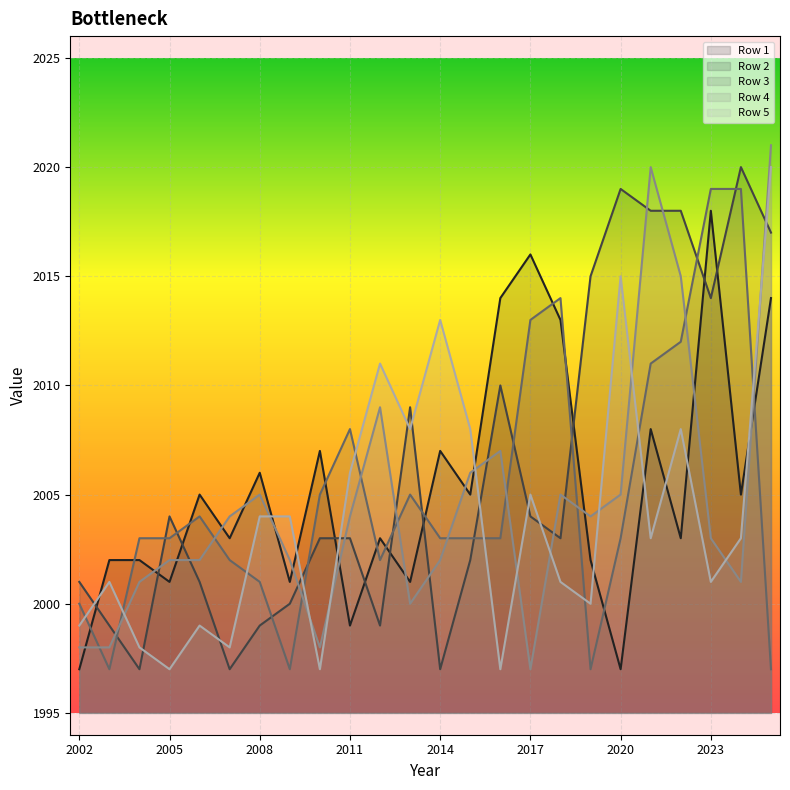

How many lines are shown in the chart?

5